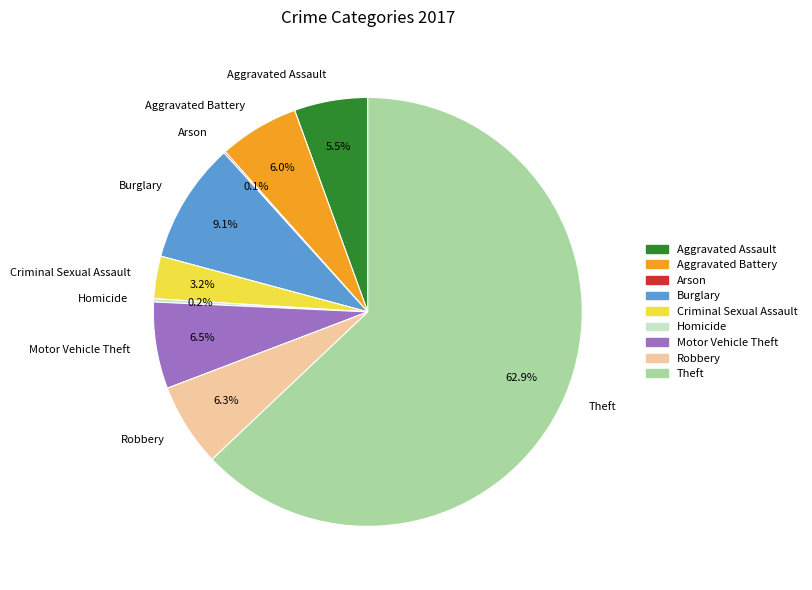

Which category has the biggest portion of the pie?

Theft